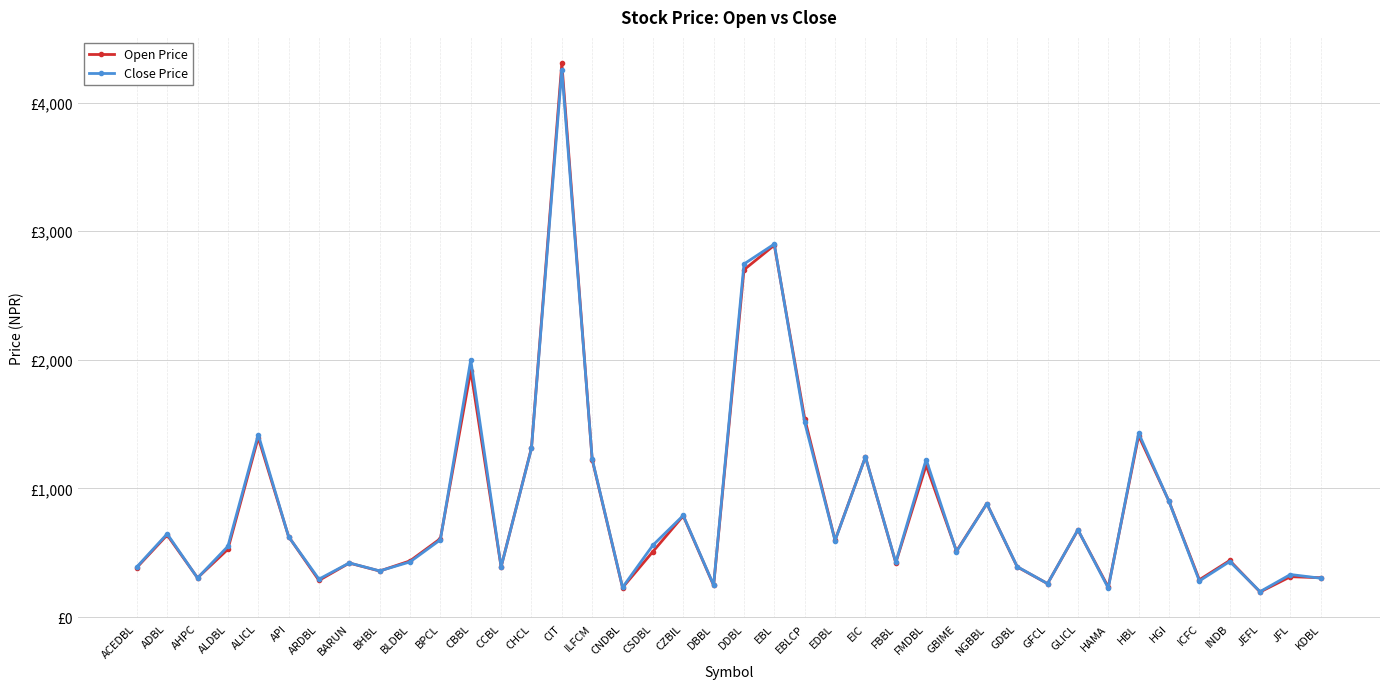

Does the chart have visible grid lines?

Yes